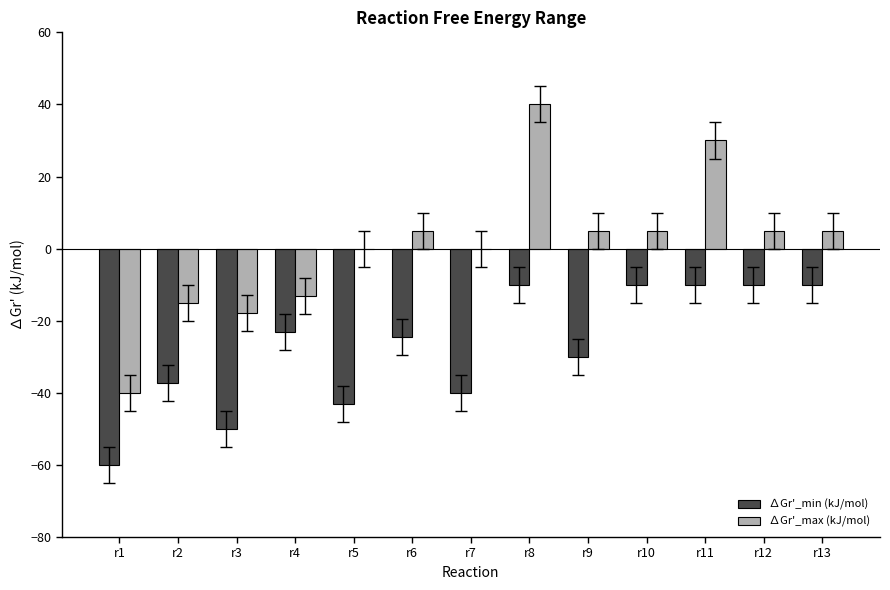

Is the value of ∆Gr'_min (kJ/mol) at r8 greater than the value of ∆Gr'_max (kJ/mol) at r11?

No